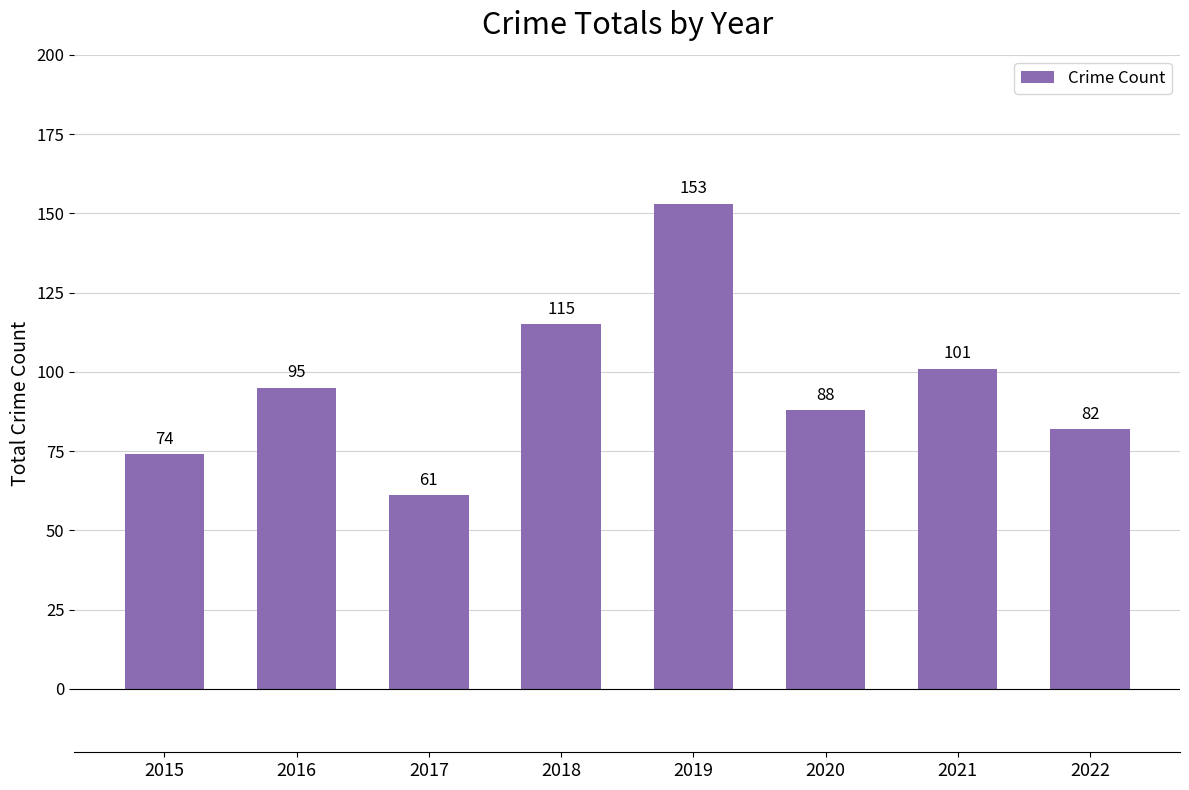

Reading left to right, transcribe all the data shown in this chart.

2015=74	2016=95	2017=61	2018=115	2019=153	2020=88	2021=101	2022=82